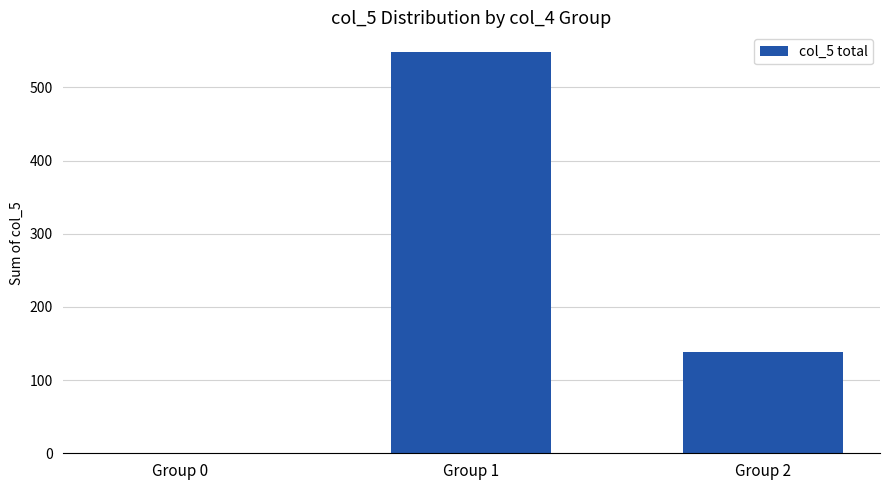

The value at Group 0 is 0. True or false?

True